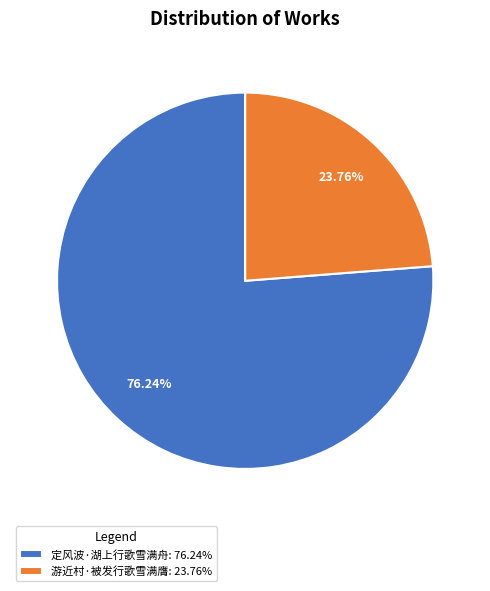

Which category has the biggest portion of the pie?

定风波·湖上行歌雪满舟